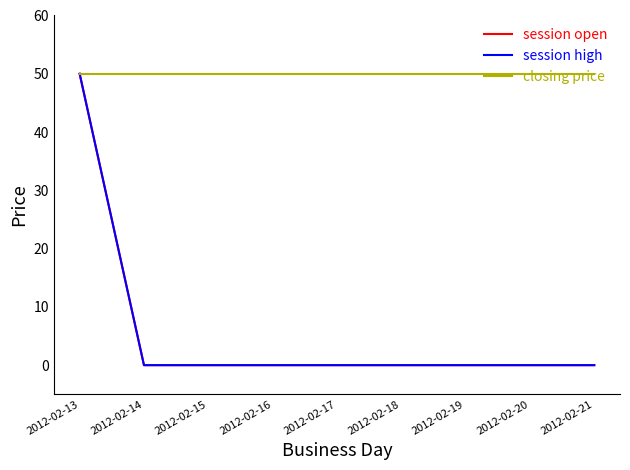

Is this an area chart (filled region under the line)?

No